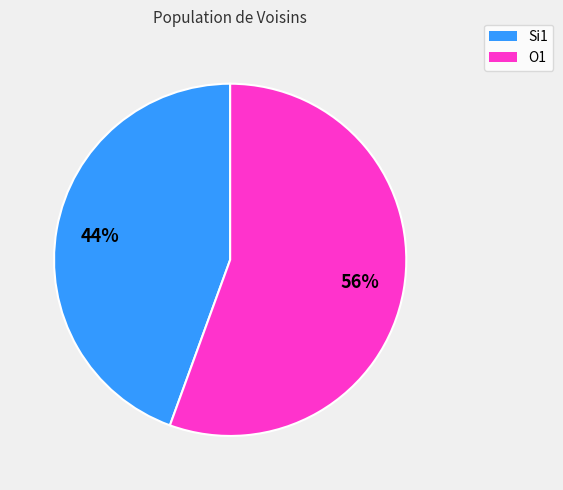

To the nearest percent, what portion does O1 represent?

56%